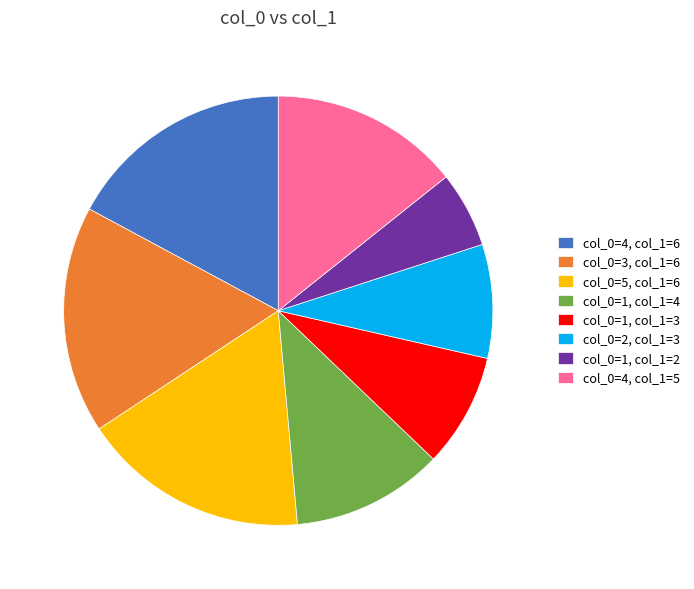

How many segments does this pie chart have?

8